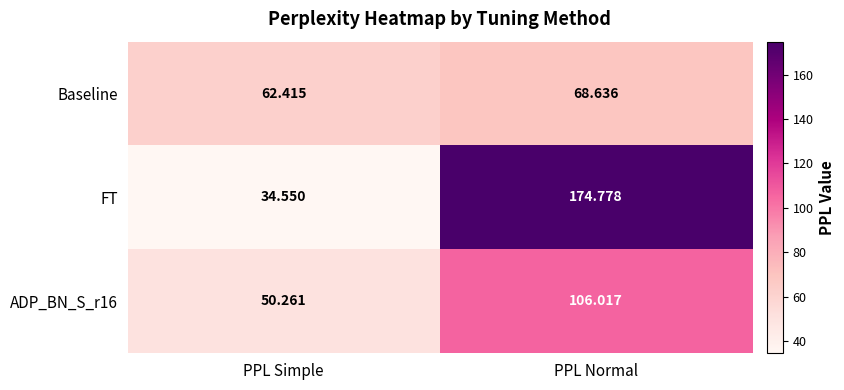

List the labels in order of ADP_BN_S_r16 value, smallest first.

PPL Simple, PPL Normal